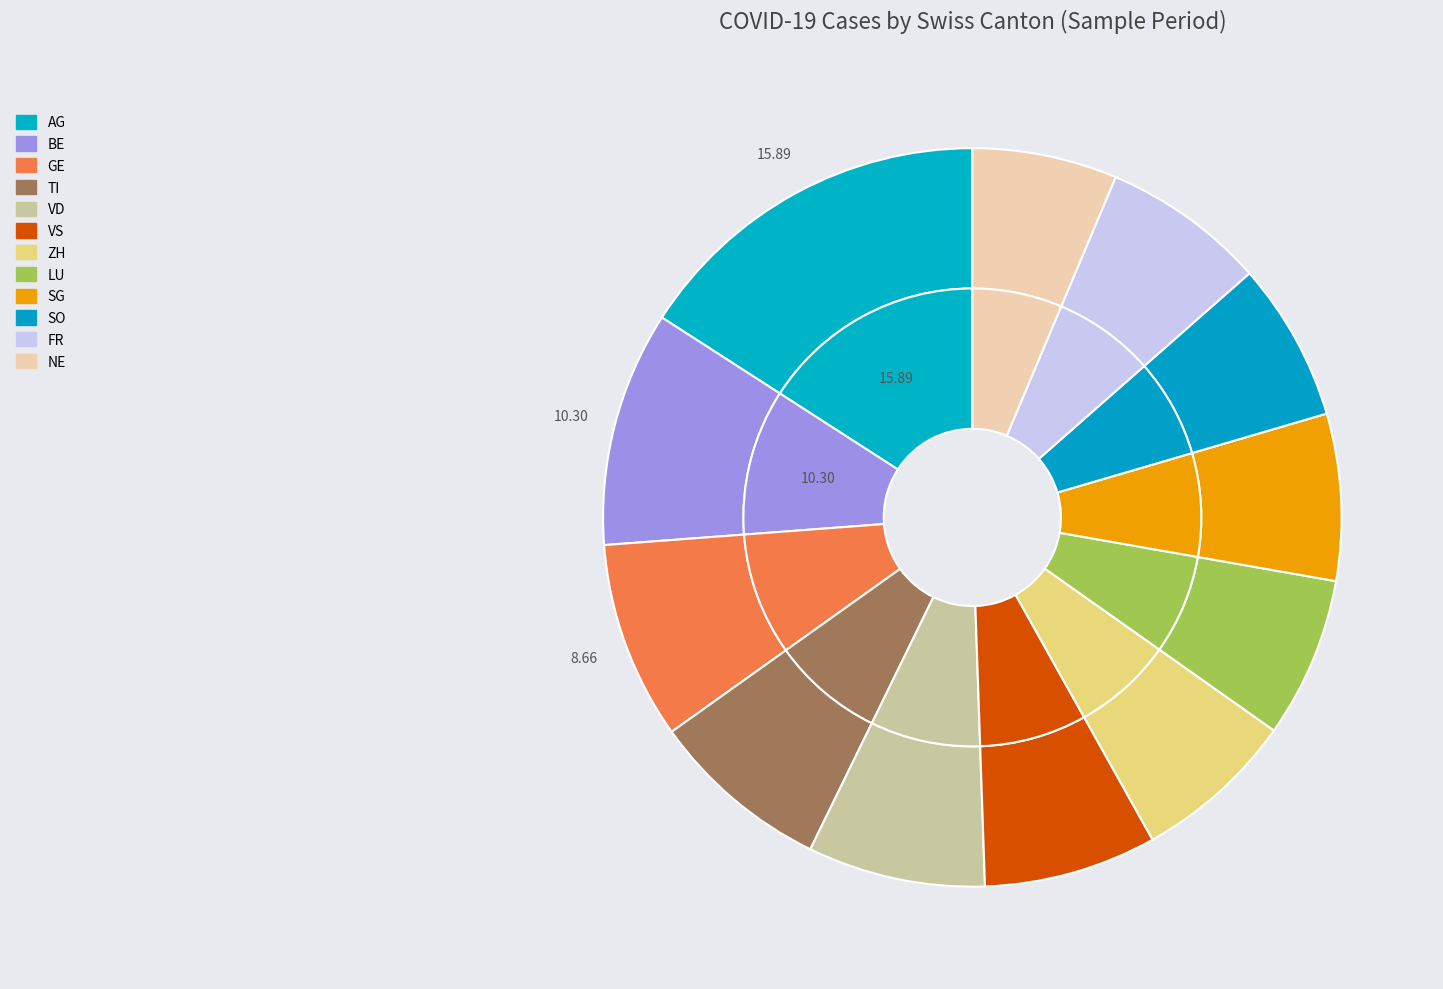

To the nearest percent, what is the average slice percentage?

8%